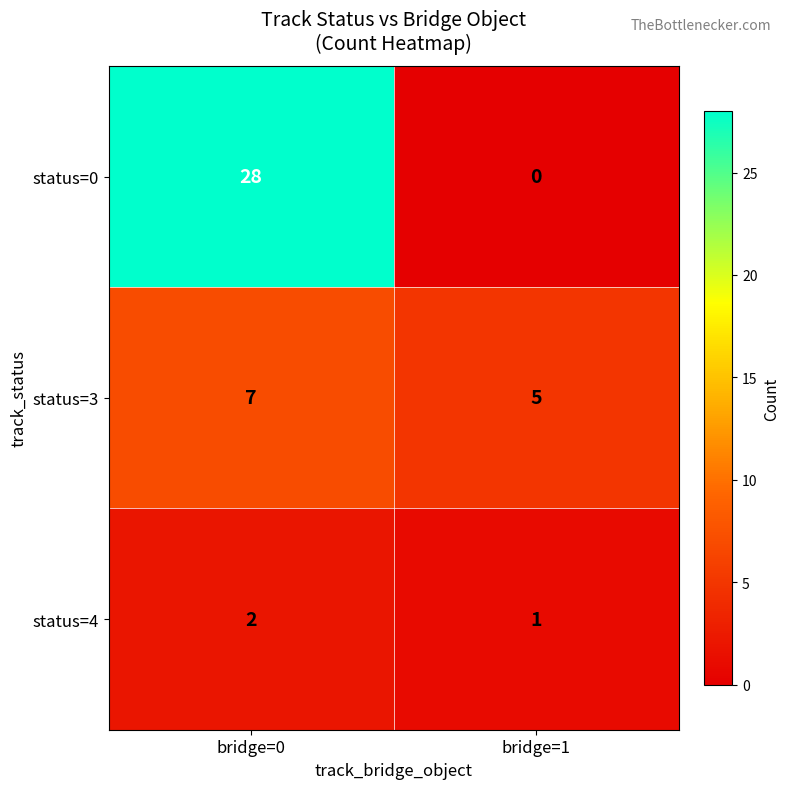

The status=4 series shows 2 at bridge=0. True or false?

True